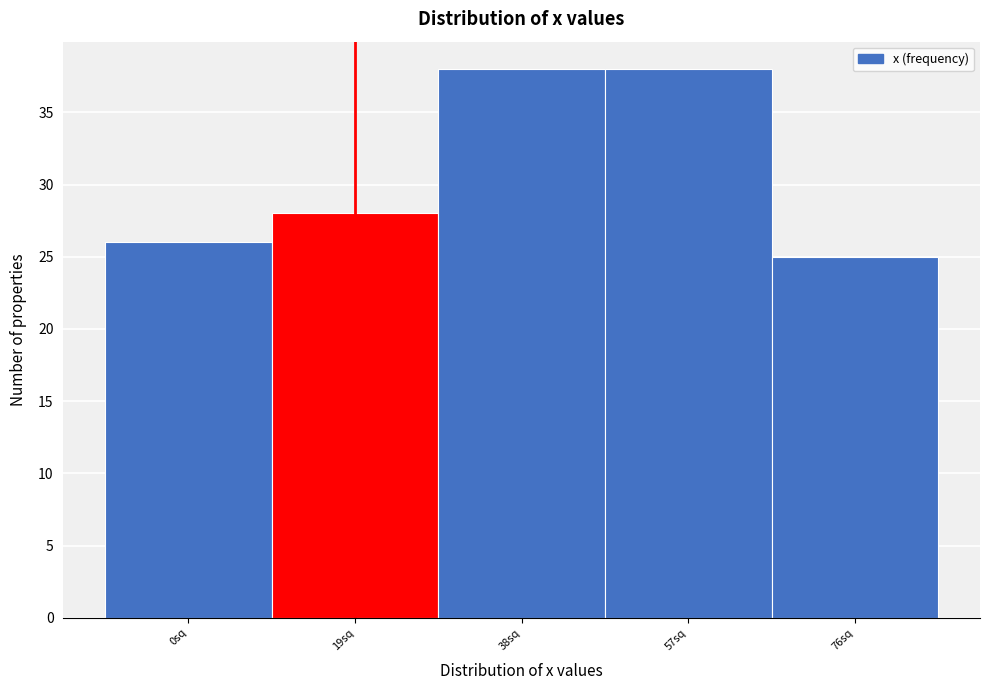

Reading left to right, list all the values displayed in this chart.

26	28	38	38	25